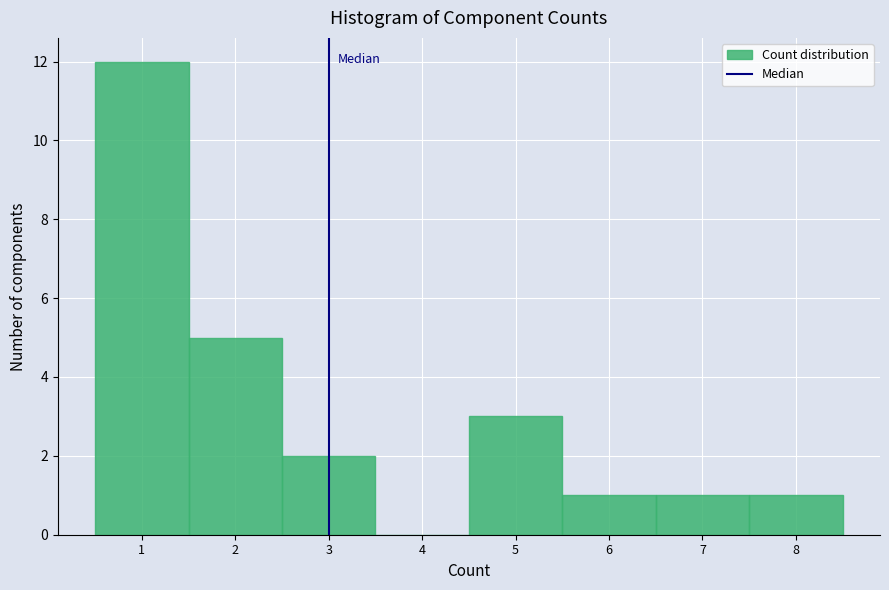

Over which range of the x-axis is the bar tallest?

0.5 to 1.5